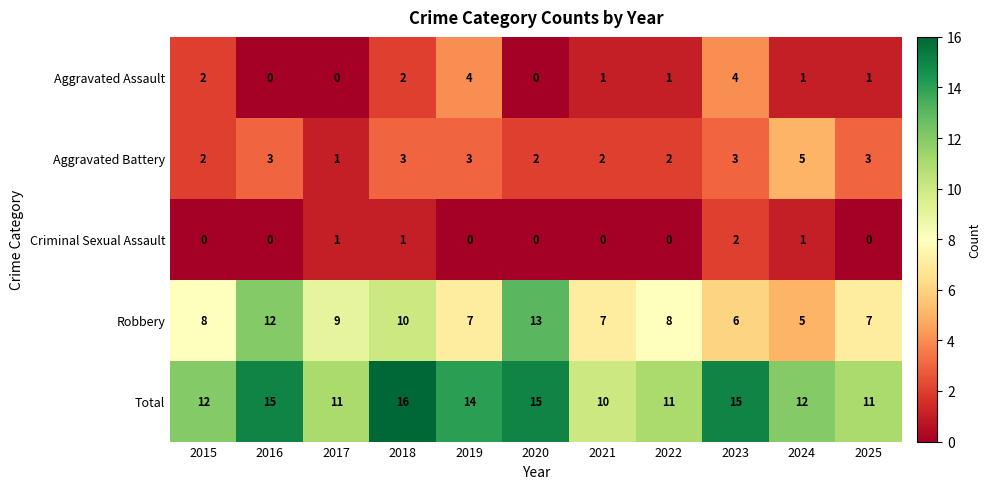

What is the spread (max minus min) of values at 2015?

12